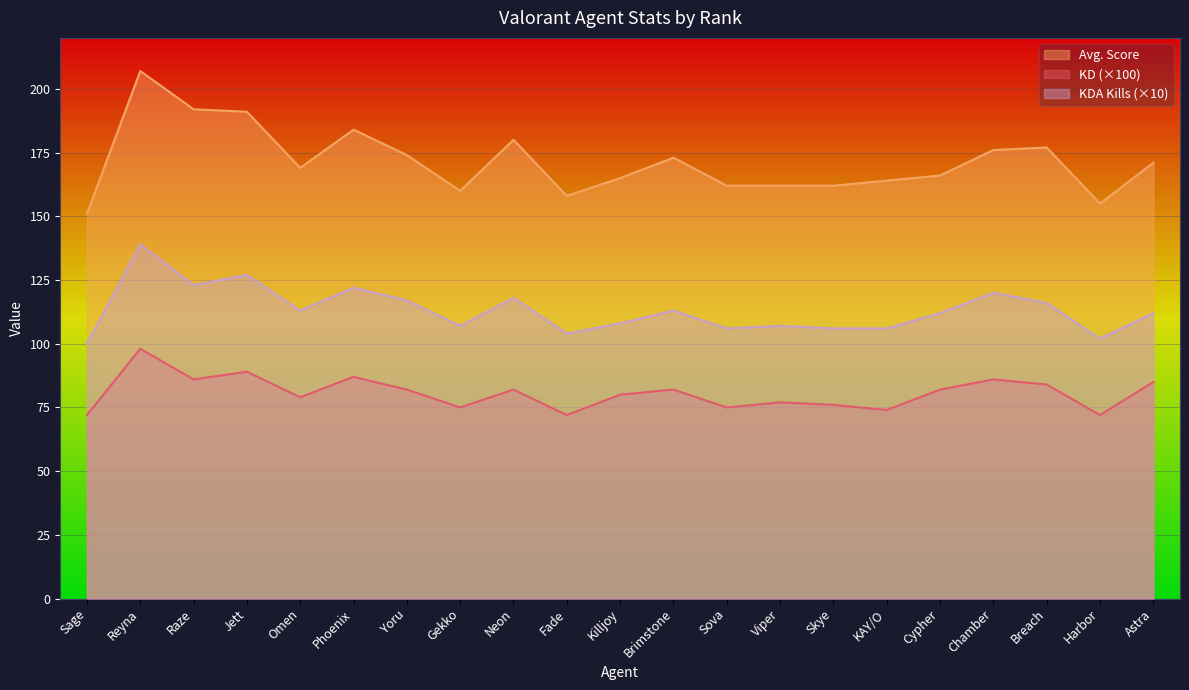

How many values in the KD series are below 82?

10